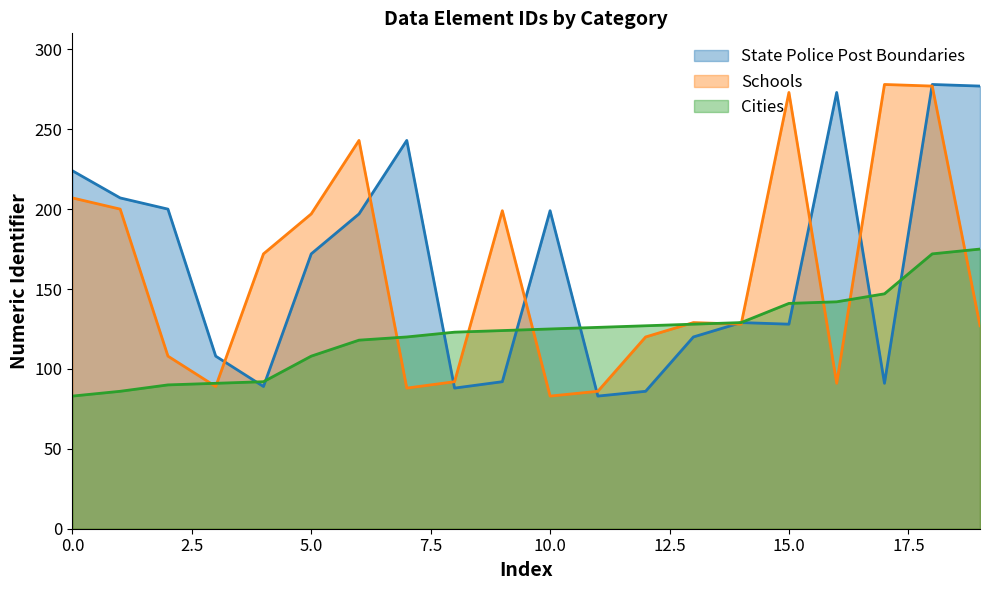

What is the difference between the maximum and minimum values in the State Police Post Boundaries series?

195